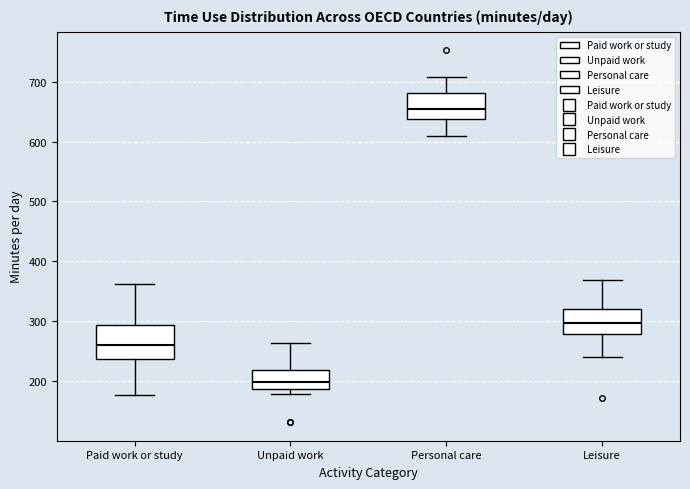

Comparing the boxes themselves (not the whiskers), which one is the tallest?

Paid work or study